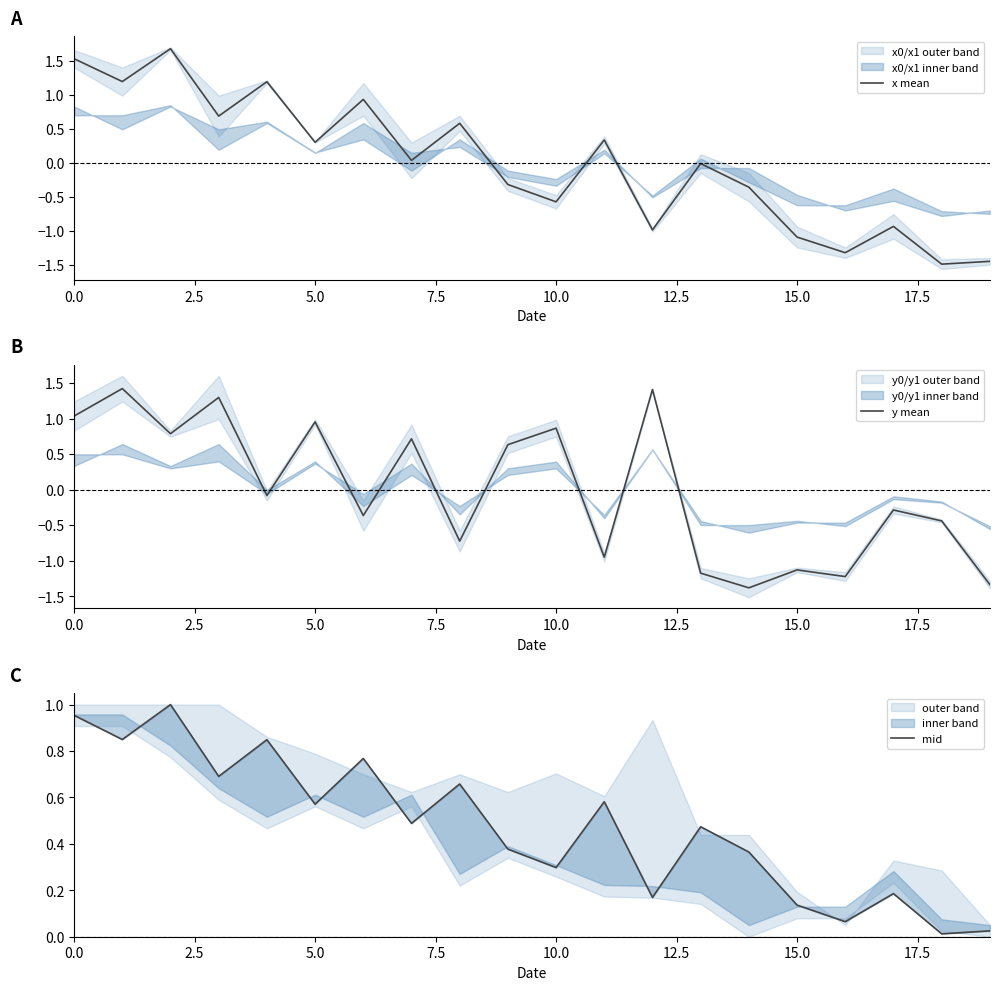

The y mean series shows -1.3 at 19. True or false?

True